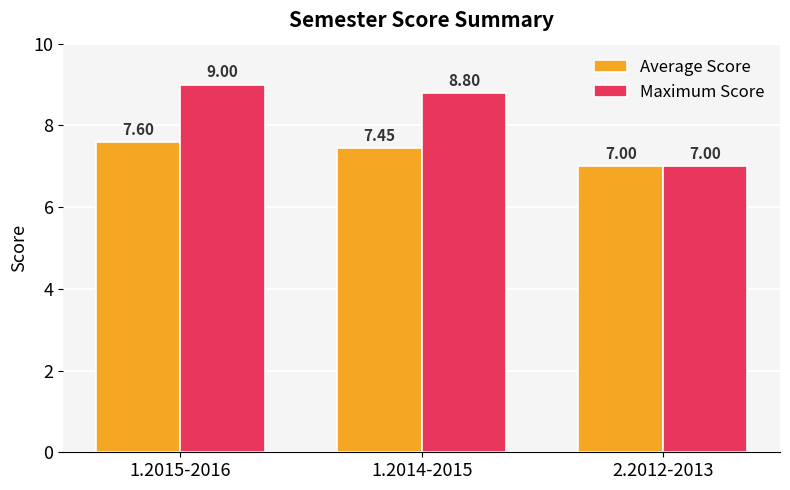

What is the smallest value displayed?

7.0